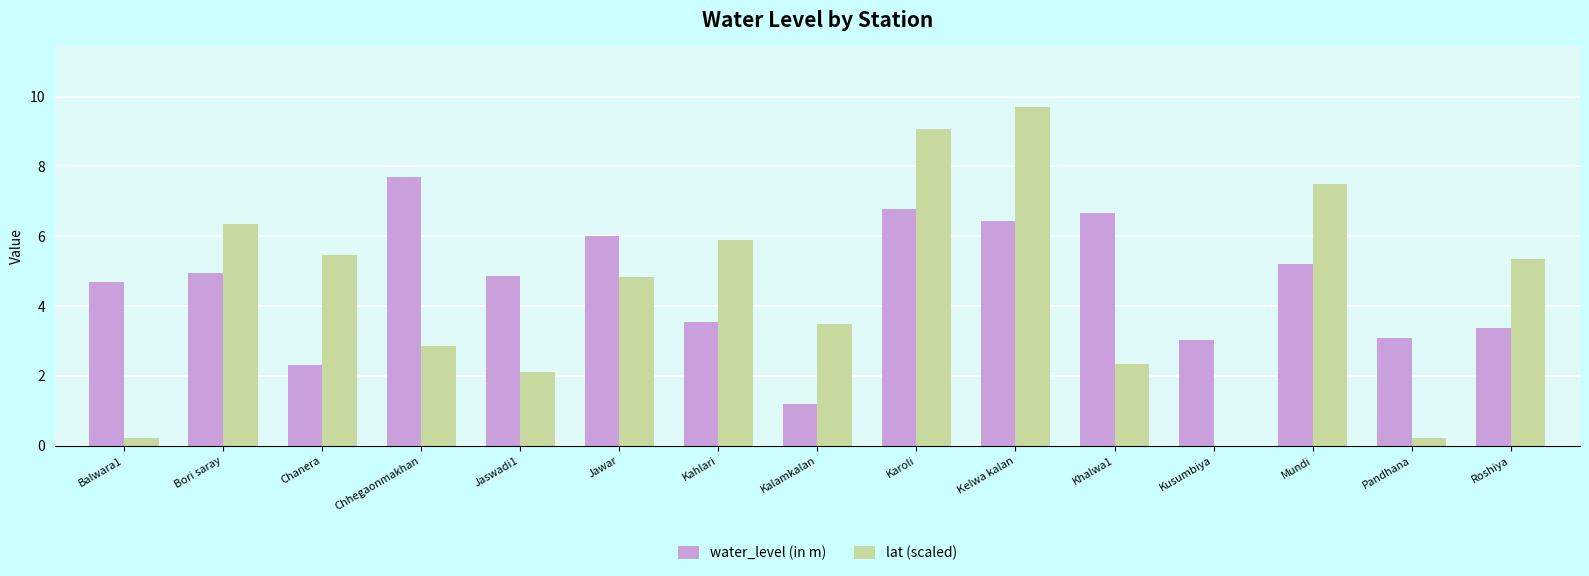

Is it true that lat (scaled) equals 8.1 at Chanera?

False